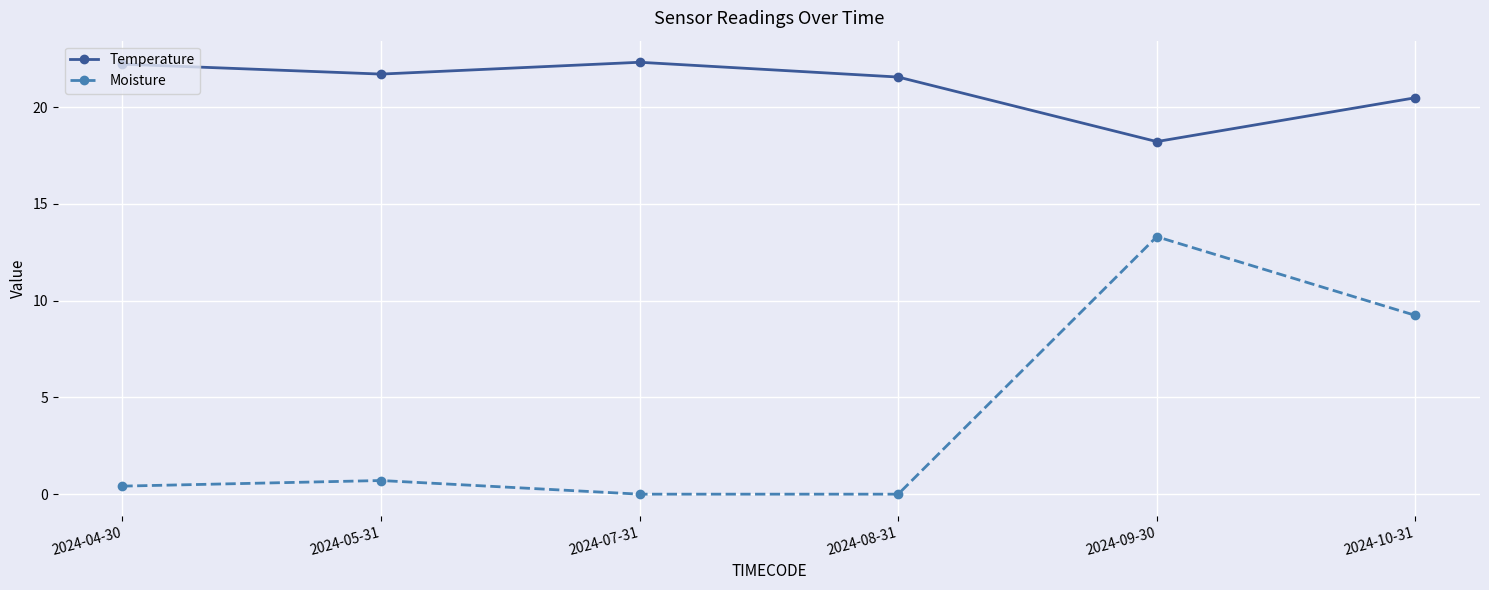

Which series has the largest total across all categories?

Temperature